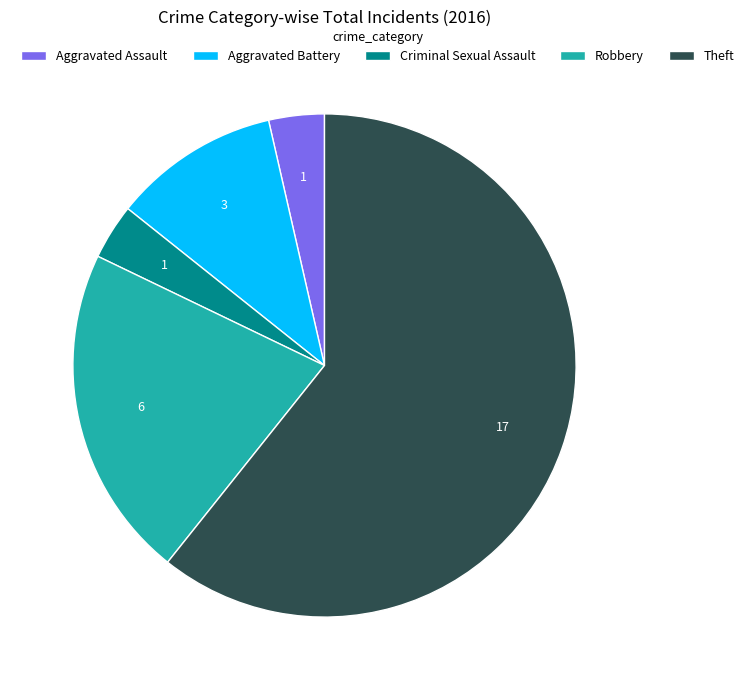

Combined, do Aggravated Assault and Robbery account for over 50%?

No